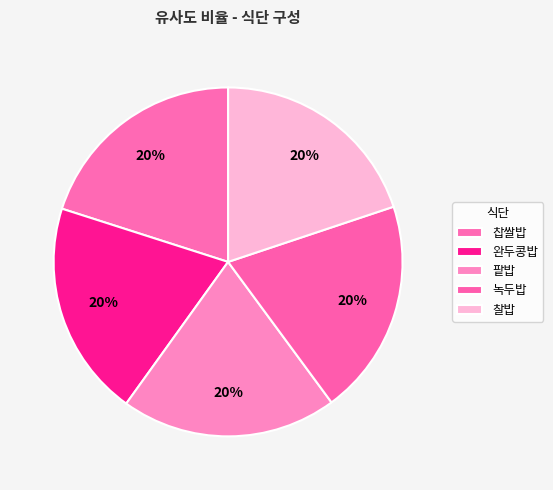

What portion of the pie excludes 팥밥?

80.0%